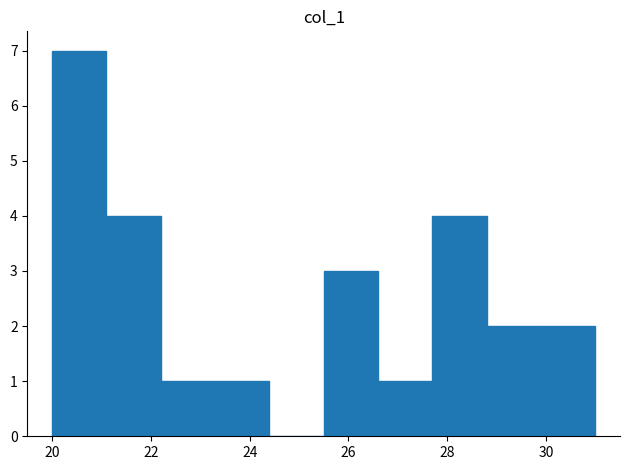

Which range on the x-axis has the tallest bar?

20.0 to 21.1